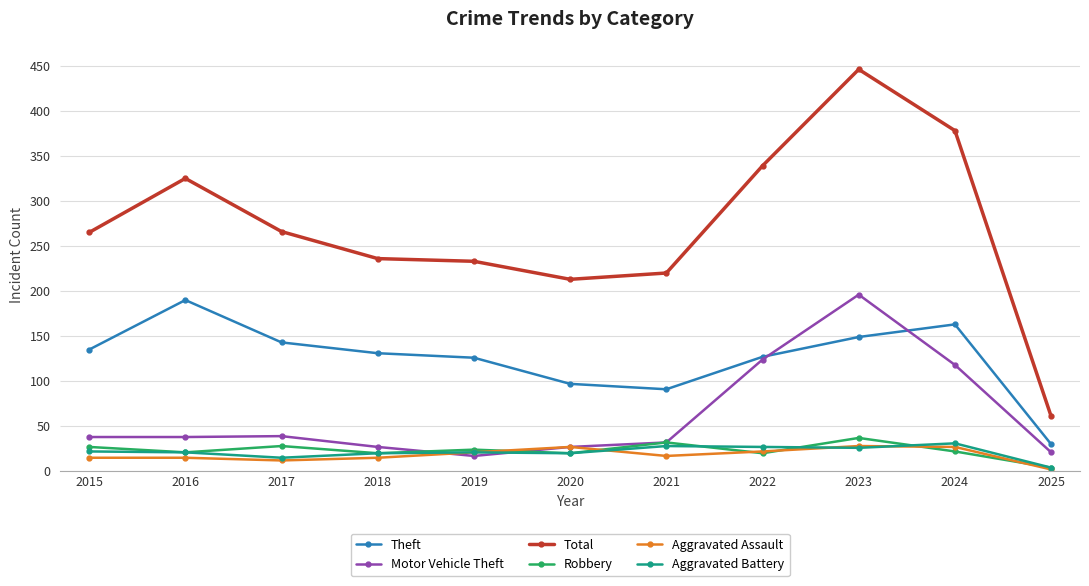

What is the difference between the second highest and minimum values in the Aggravated Assault series?

25